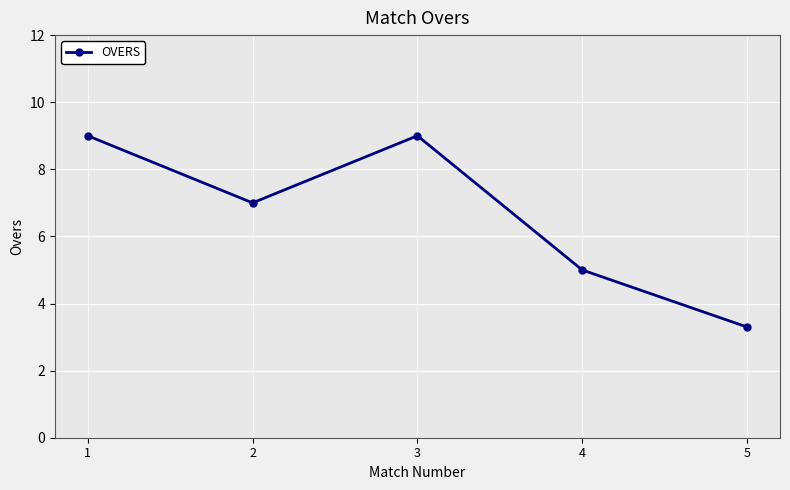

What is the smallest value displayed?

3.3